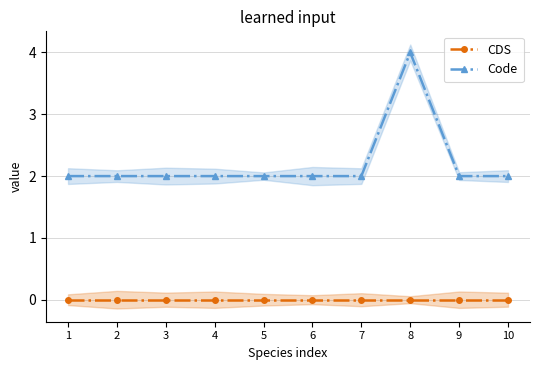

Which series changed the most between 1 and 9?

CDS